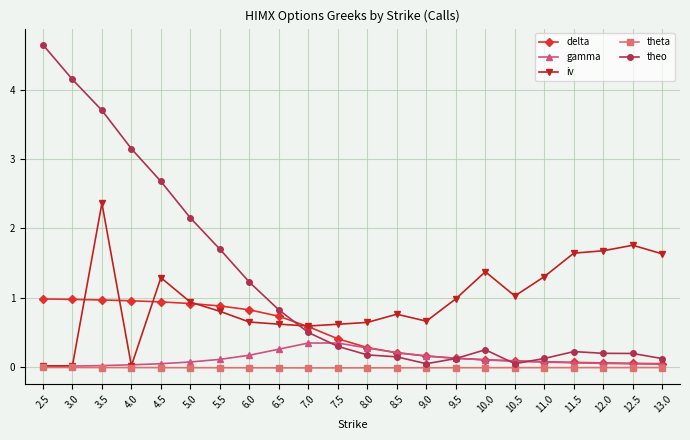

How many intersections are there between iv and theo?

1